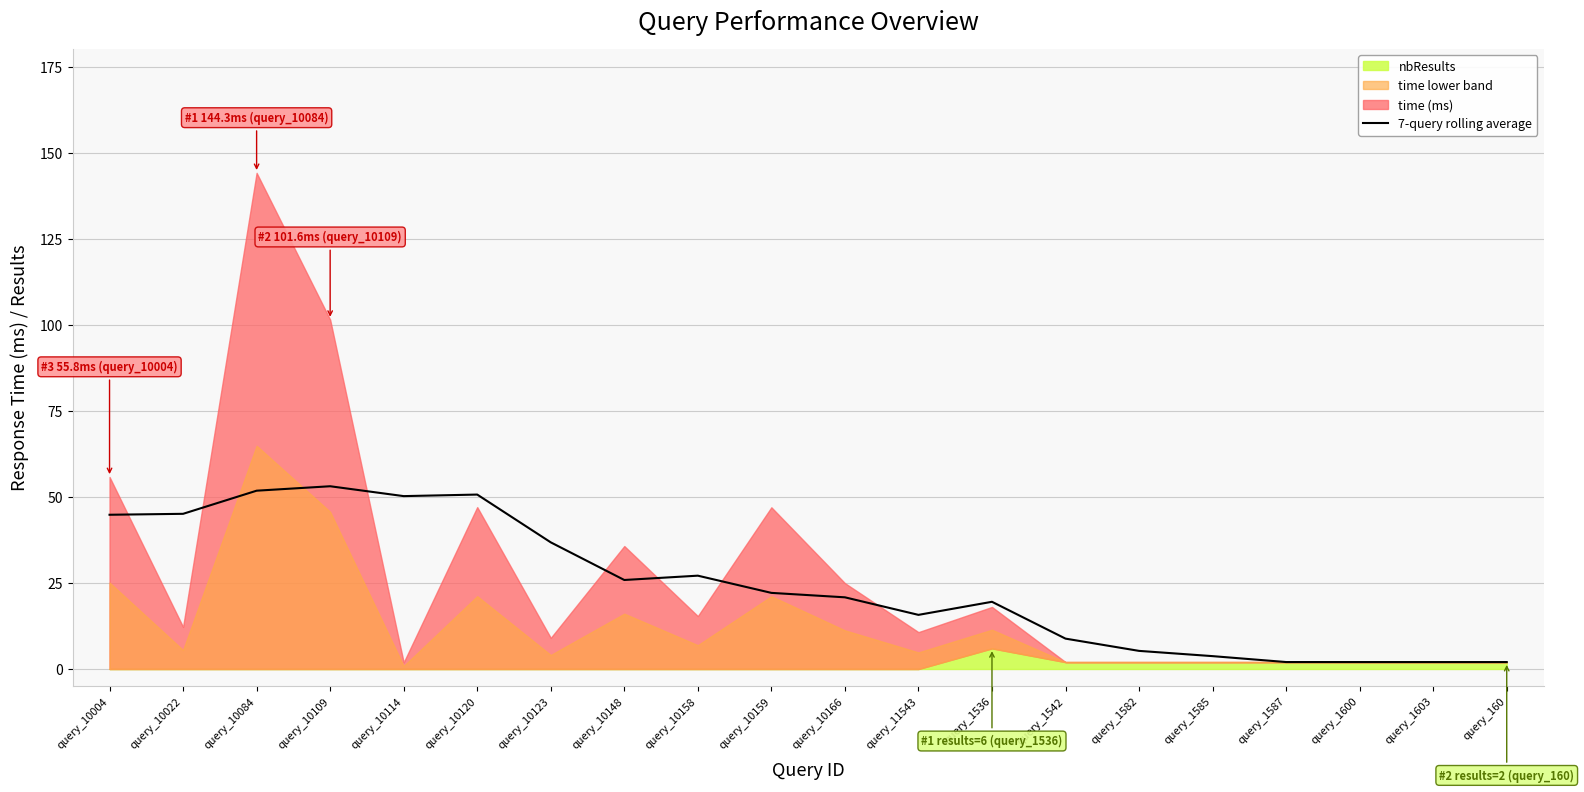

How many points are higher than both their immediate neighbors (excluding endpoints)?

4